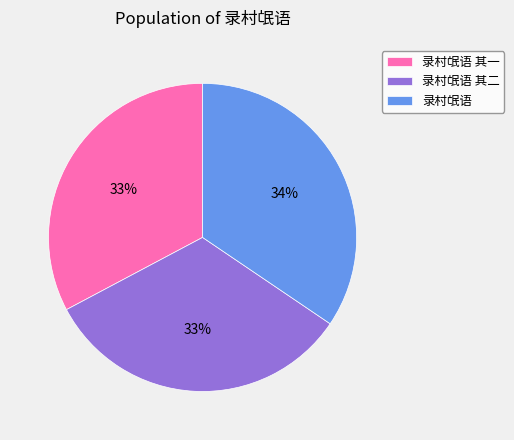

Count the number of slices in the pie.

3